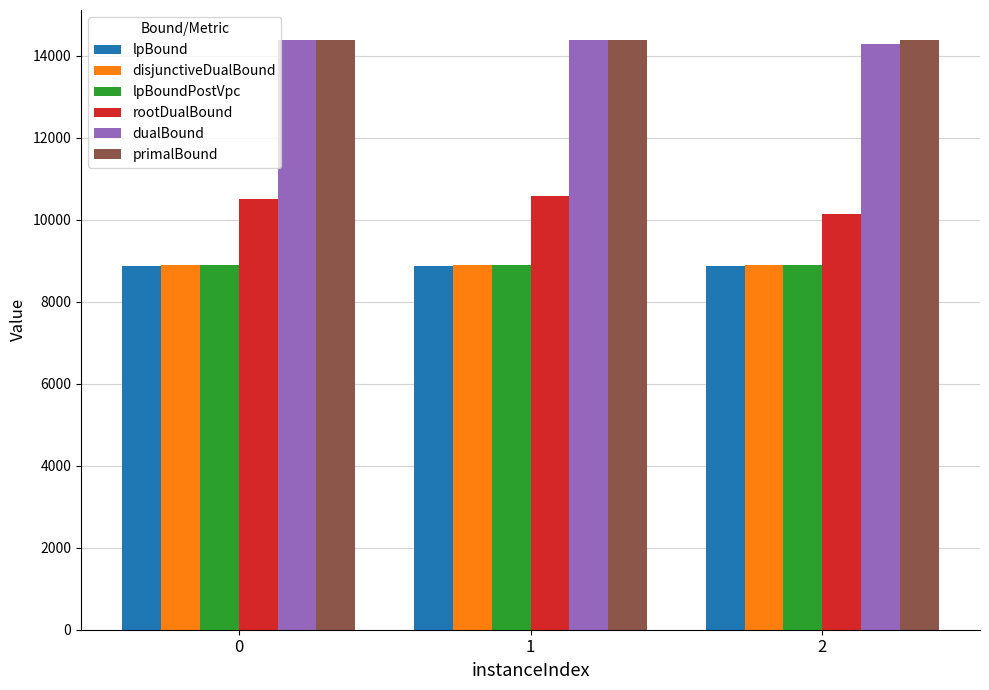

Is the value of primalBound at 1 greater than the value of disjunctiveDualBound at 2?

Yes